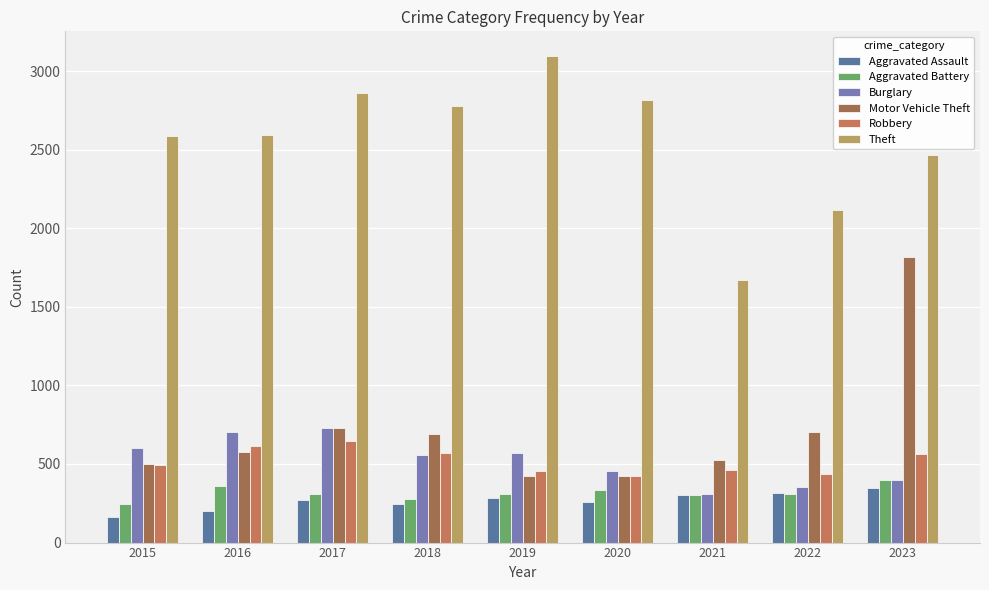

What is the approximate value of Theft at 2015?

2589